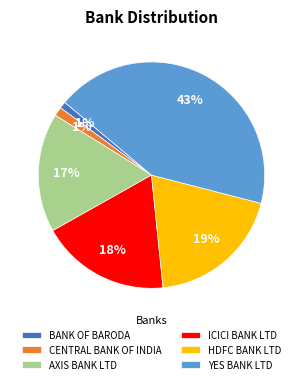

True or false: HDFC BANK LTD accounts for 19% of the total.

True